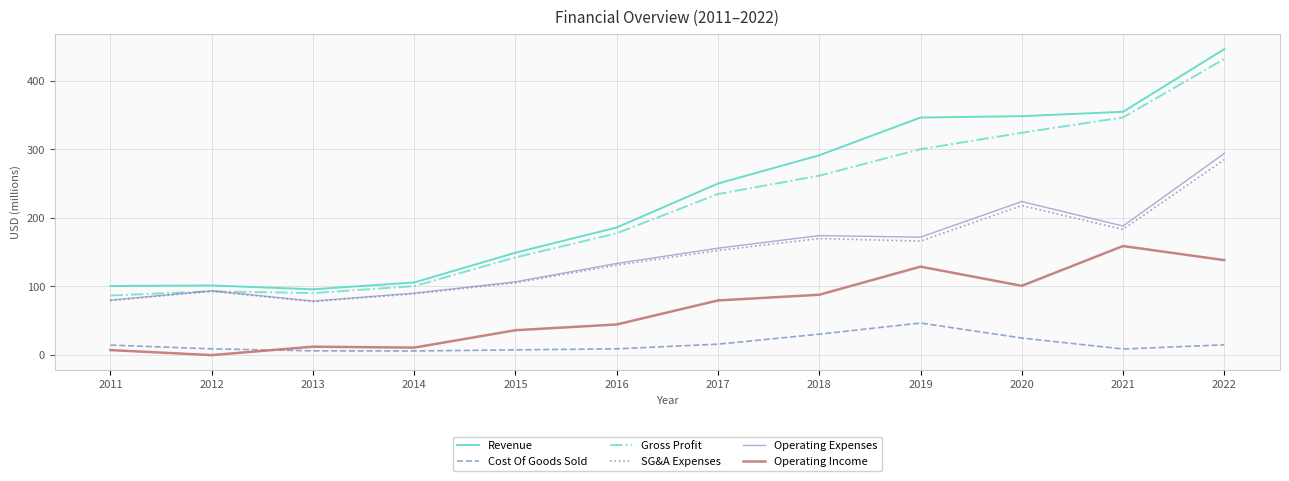

List the series in order of their peak value, lowest first.

Cost Of Goods Sold, Operating Income, SG&A Expenses, Operating Expenses, Gross Profit, Revenue